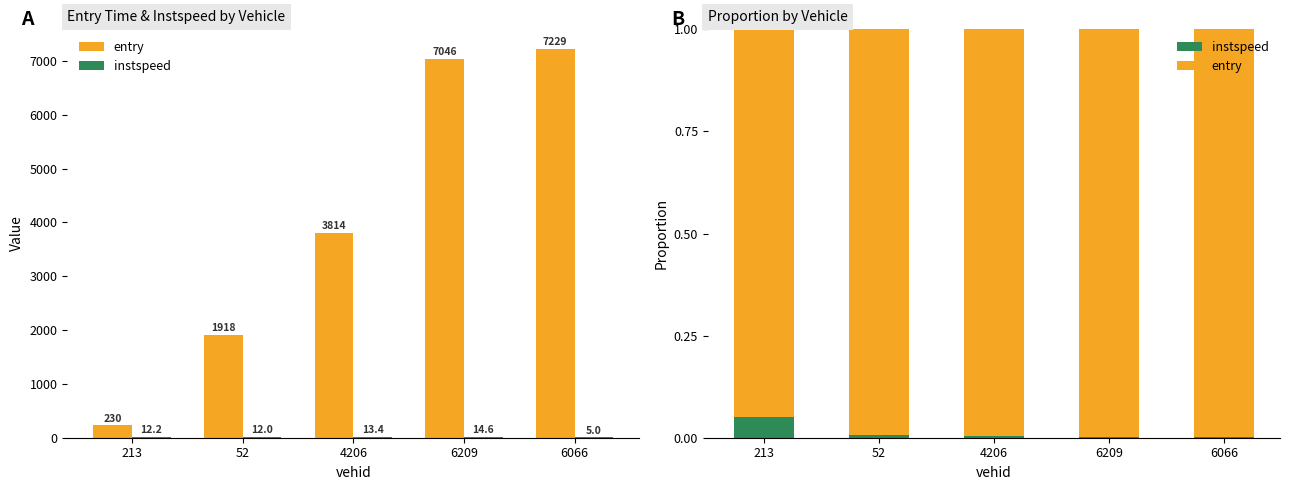

At how many categories does at least one series exceed 0?

5